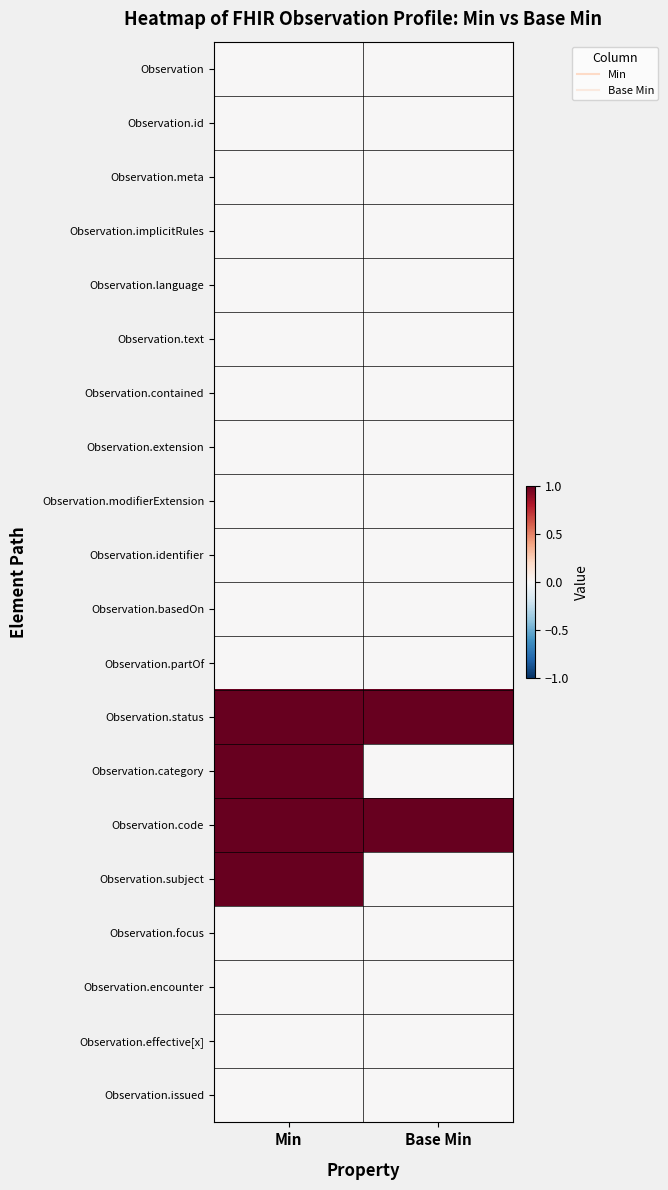

Reading left to right, extract all data points from this chart.

Observation: Min=0	Base Min=0
Observation.id: Min=0	Base Min=0
Observation.meta: Min=0	Base Min=0
Observation.implicitRules: Min=0	Base Min=0
Observation.language: Min=0	Base Min=0
Observation.text: Min=0	Base Min=0
Observation.contained: Min=0	Base Min=0
Observation.extension: Min=0	Base Min=0
Observation.modifierExtension: Min=0	Base Min=0
Observation.identifier: Min=0	Base Min=0
Observation.basedOn: Min=0	Base Min=0
Observation.partOf: Min=0	Base Min=0
Observation.status: Min=1	Base Min=1
Observation.category: Min=1	Base Min=0
Observation.code: Min=1	Base Min=1
Observation.subject: Min=1	Base Min=0
Observation.focus: Min=0	Base Min=0
Observation.encounter: Min=0	Base Min=0
Observation.effective[x]: Min=0	Base Min=0
Observation.issued: Min=0	Base Min=0